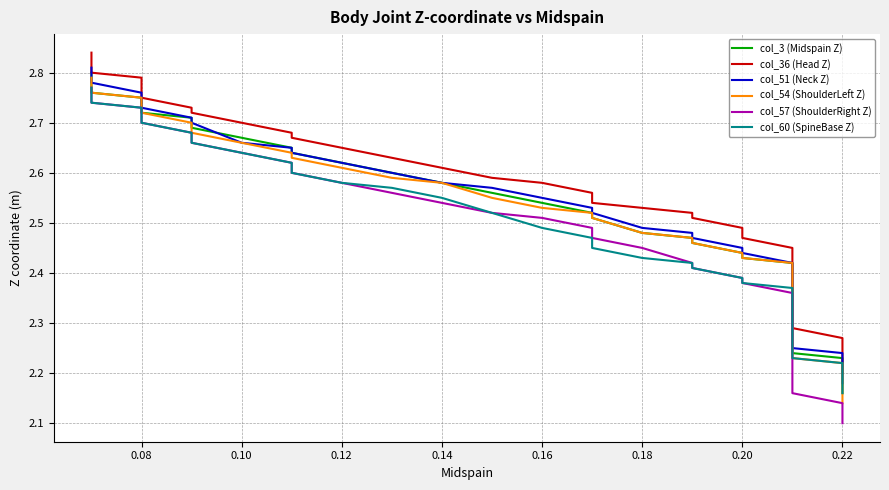

Is the value of col_36 (Head Z) at 31 greater than the value of col_54 (ShoulderLeft Z) at 20?

No